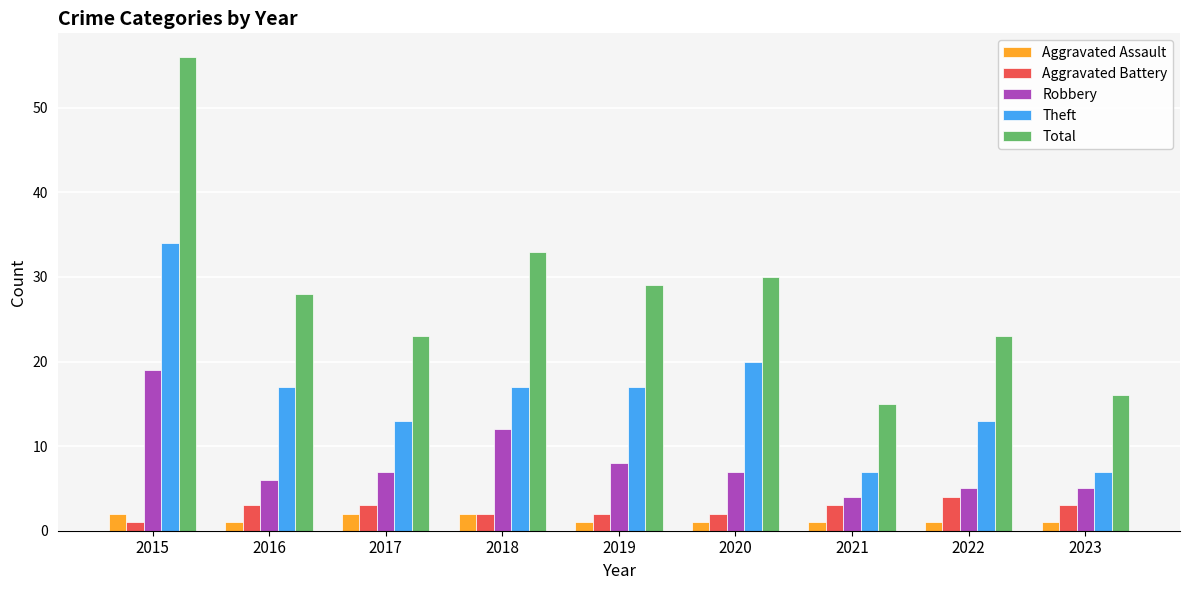

At which category does the chart reach its peak across all series?

2015